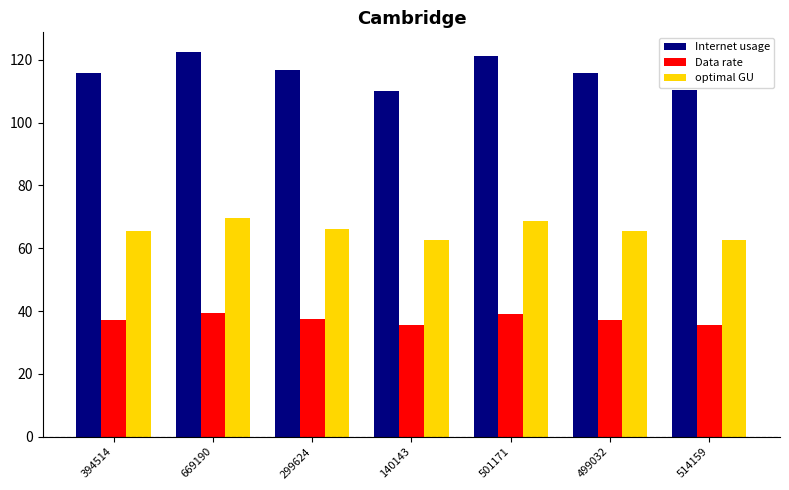

What position from the left is 501171?

5